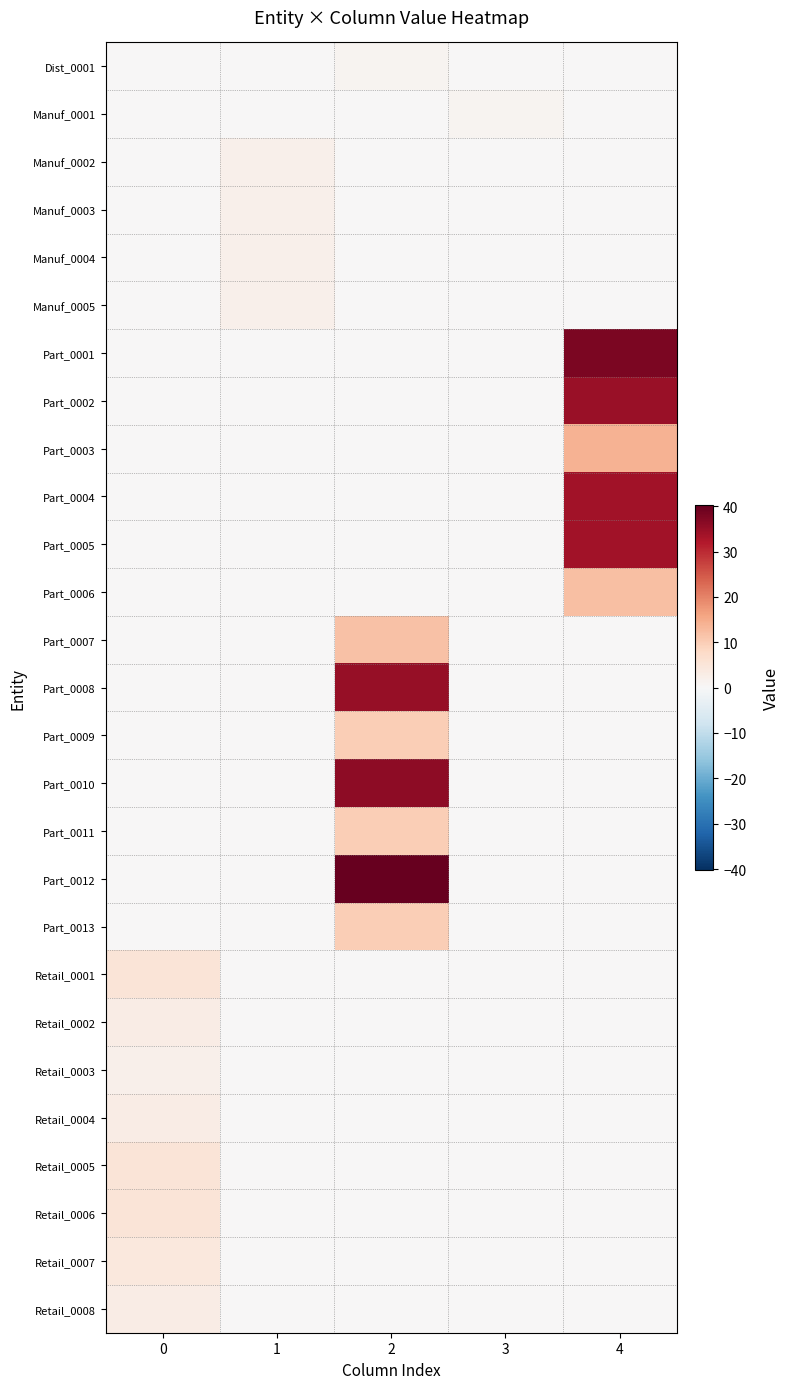

Reading right to left, transcribe all the data shown in this chart.

Dist_0001: 4=0.0	3=0.0	2=1.0	1=0.0	0=0.0
Manuf_0001: 4=0.0	3=1.0	2=0.0	1=0.0	0=0.0
Manuf_0002: 4=0.0	3=0.0	2=0.0	1=2.0	0=0.0
Manuf_0003: 4=0.0	3=0.0	2=0.0	1=2.0	0=0.0
Manuf_0004: 4=0.0	3=0.0	2=0.0	1=2.0	0=0.0
Manuf_0005: 4=0.0	3=0.0	2=0.0	1=2.0	0=0.0
Part_0001: 4=38.0	3=0.0	2=0.0	1=0.0	0=0.0
Part_0002: 4=34.5	3=0.0	2=0.0	1=0.0	0=0.0
Part_0003: 4=14.0	3=0.0	2=0.0	1=0.0	0=0.0
Part_0004: 4=33.8	3=0.0	2=0.0	1=0.0	0=0.0
Part_0005: 4=33.8	3=0.0	2=0.0	1=0.0	0=0.0
Part_0006: 4=12.0	3=0.0	2=0.0	1=0.0	0=0.0
Part_0007: 4=0.0	3=0.0	2=11.8	1=0.0	0=0.0
Part_0008: 4=0.0	3=0.0	2=35.0	1=0.0	0=0.0
Part_0009: 4=0.0	3=0.0	2=10.0	1=0.0	0=0.0
Part_0010: 4=0.0	3=0.0	2=36.0	1=0.0	0=0.0
Part_0011: 4=0.0	3=0.0	2=10.0	1=0.0	0=0.0
Part_0012: 4=0.0	3=0.0	2=40.2	1=0.0	0=0.0
Part_0013: 4=0.0	3=0.0	2=10.0	1=0.0	0=0.0
Retail_0001: 4=0.0	3=0.0	2=0.0	1=0.0	0=5.1
Retail_0002: 4=0.0	3=0.0	2=0.0	1=0.0	0=3.0
Retail_0003: 4=0.0	3=0.0	2=0.0	1=0.0	0=2.0
Retail_0004: 4=0.0	3=0.0	2=0.0	1=0.0	0=3.0
Retail_0005: 4=0.0	3=0.0	2=0.0	1=0.0	0=5.1
Retail_0006: 4=0.0	3=0.0	2=0.0	1=0.0	0=5.1
Retail_0007: 4=0.0	3=0.0	2=0.0	1=0.0	0=4.1
Retail_0008: 4=0.0	3=0.0	2=0.0	1=0.0	0=3.0